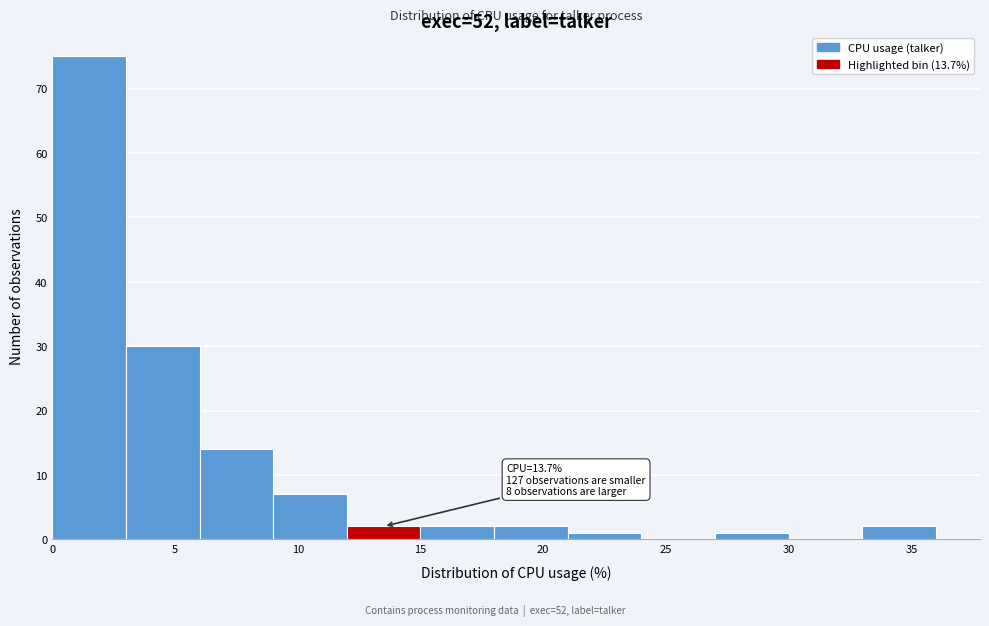

Which range on the x-axis has the tallest bar?

0 to 3